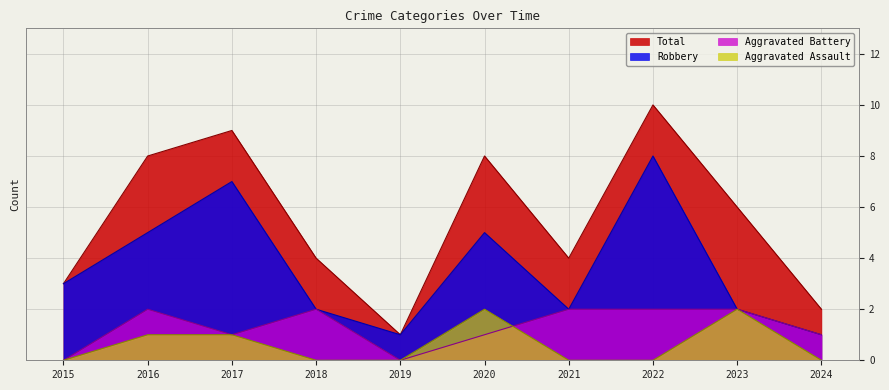

What are all the series names shown in the legend?

Total, Robbery, Aggravated Battery, Aggravated Assault